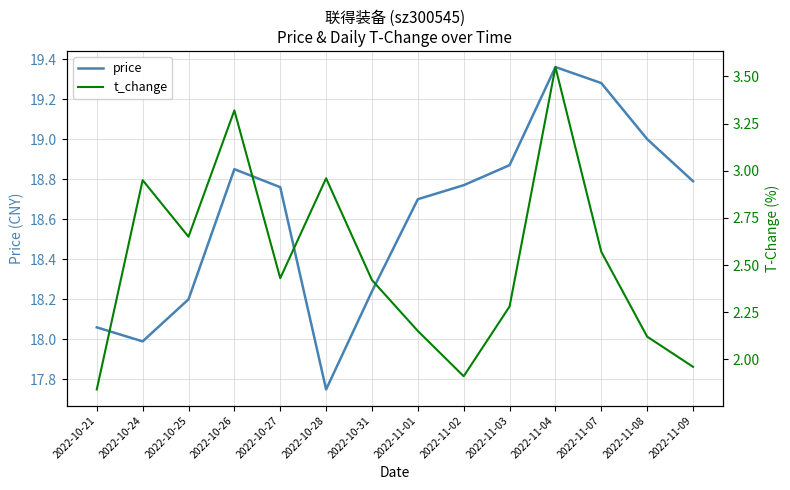

What is the difference between the highest and lowest values at 2022-11-01?

16.6